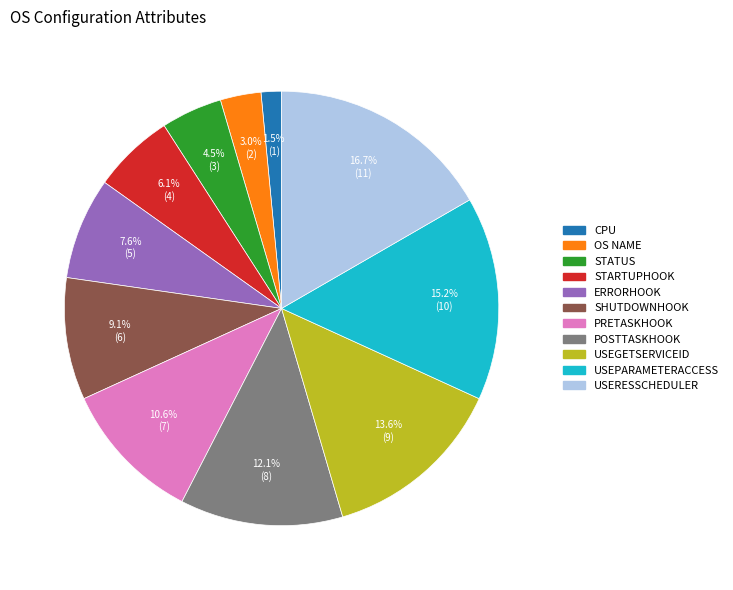

Between SHUTDOWNHOOK and USEPARAMETERACCESS, which is larger?

USEPARAMETERACCESS